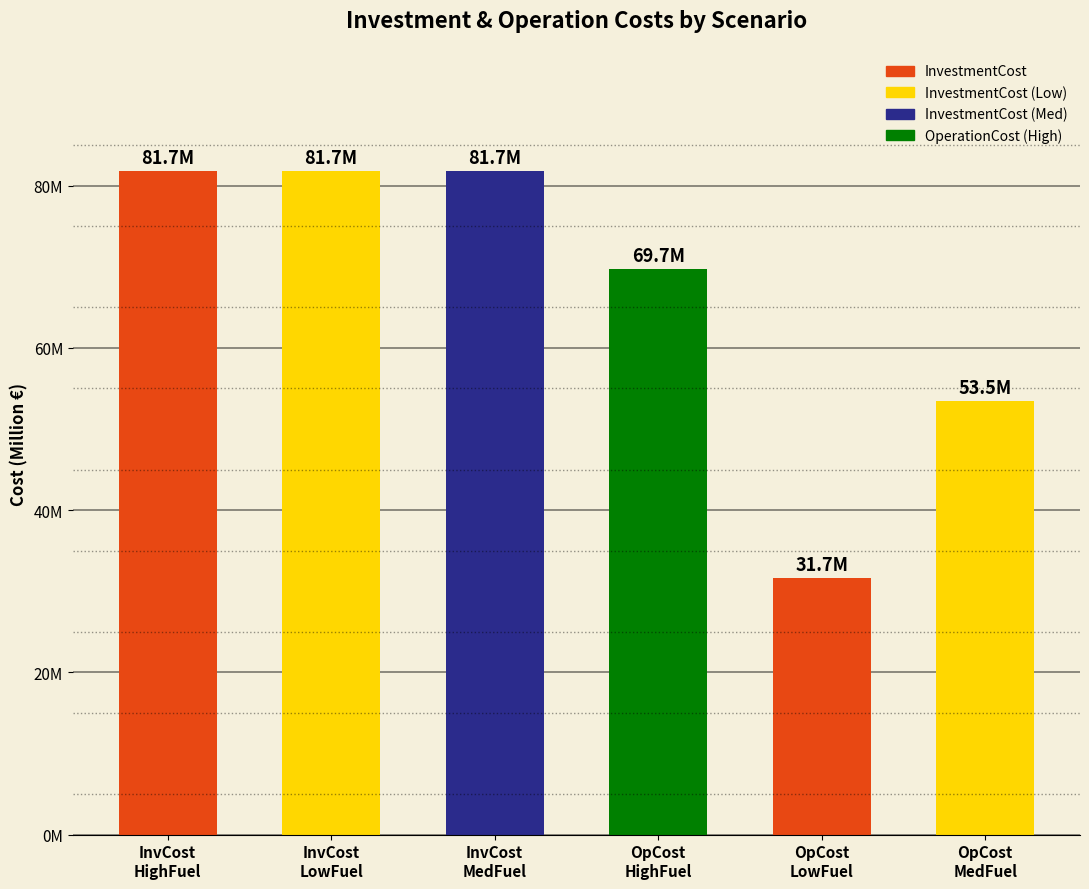

Reading right to left, extract all data points from this chart.

53450324.1	31681832.3	69694435.2	81746601.0	81746601.0	81746601.0